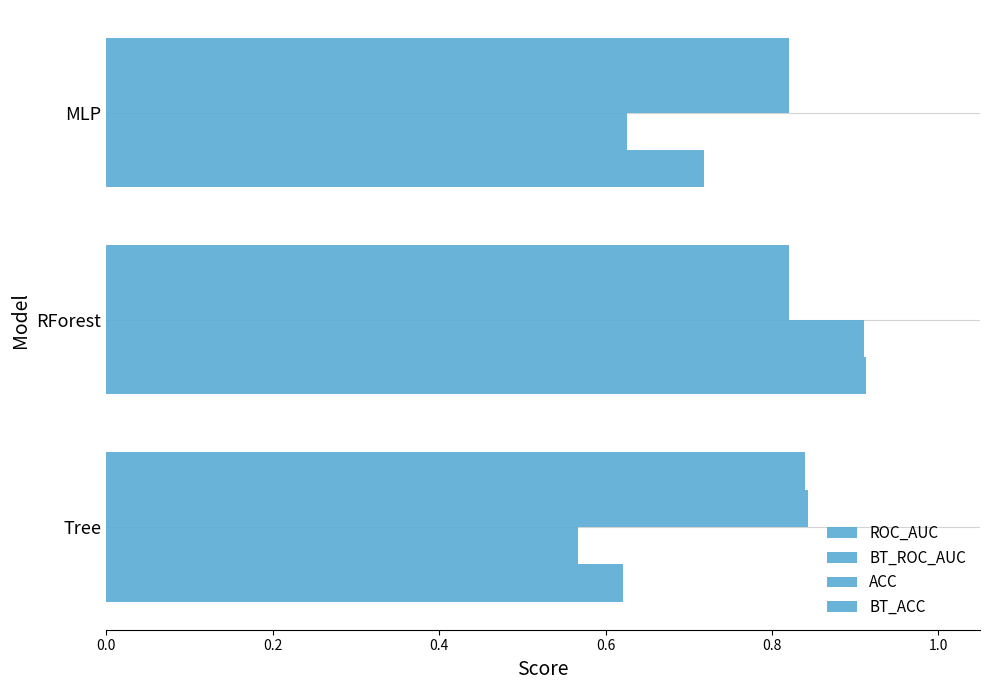

How many categories are shown in the chart?

3